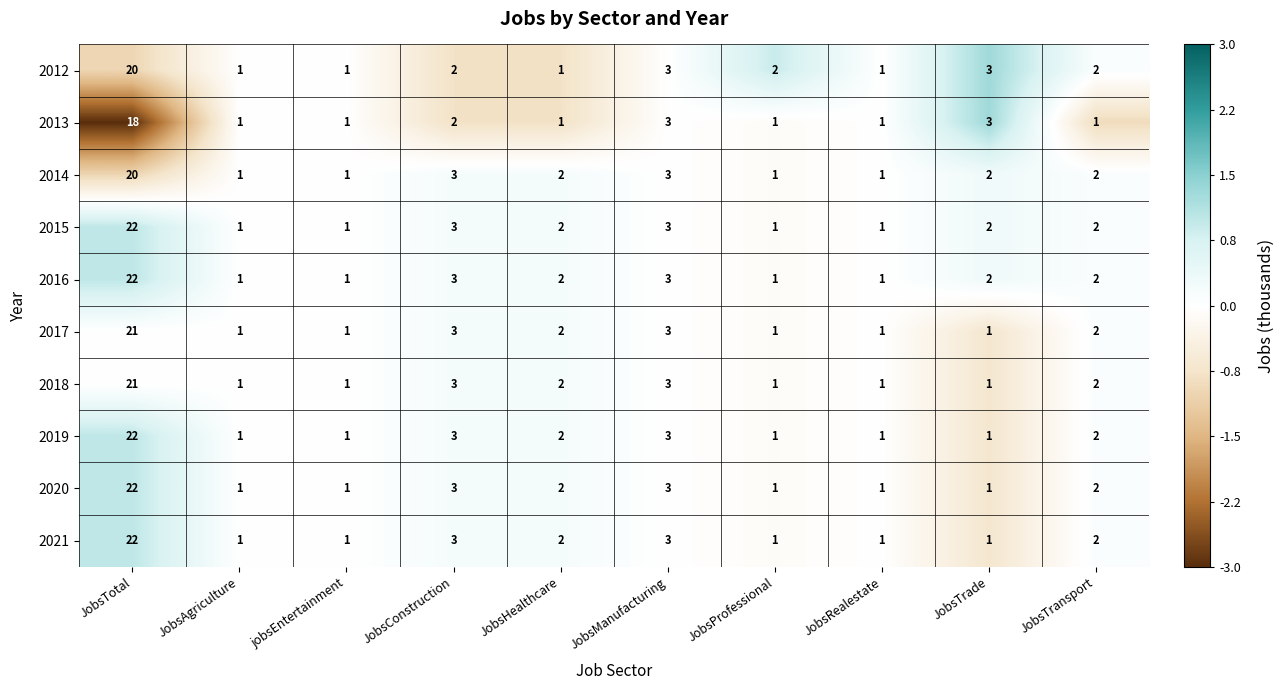

True or false: 2015 has a value of 3 at JobsConstruction.

True